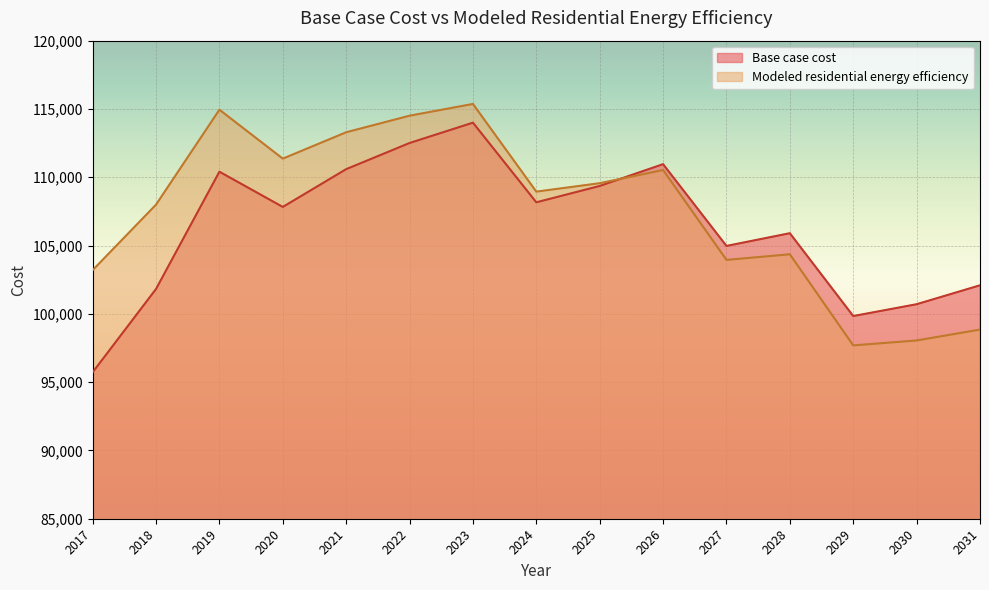

Reading left to right, extract all data points from this chart.

Base case cost: 95720.6	101820.8	110406.1	107827.1	110592.7	112507.4	113996.5	108165.5	109362.8	110959.2	104971.6	105903.4	99838.3	100704.1	102089.4
Modeled residential energy efficiency: 103198.9	107995.2	114945.2	111364.1	113293.6	114506.9	115366.8	108947.3	109565.5	110529.8	103950.1	104360.9	97690.0	98051.7	98847.7